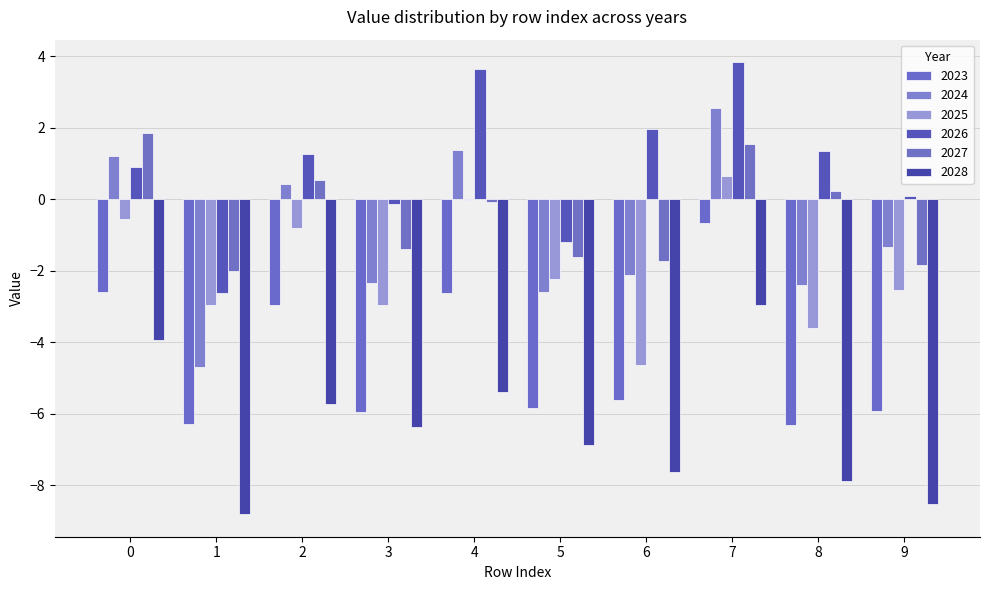

What is the greatest value displayed?

3.8